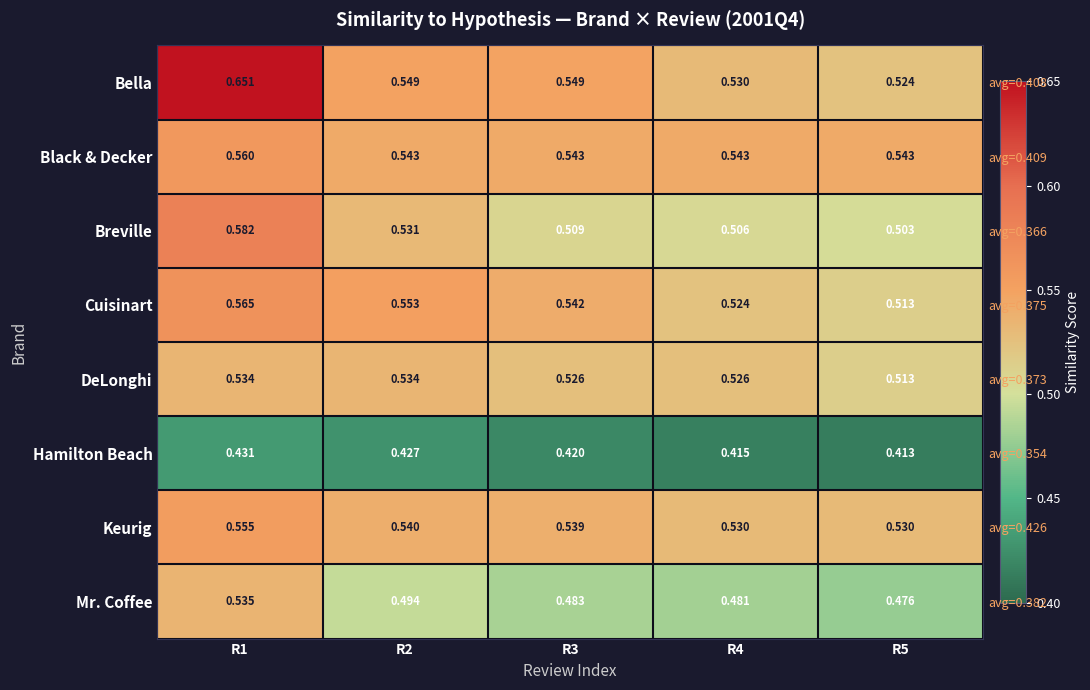

What is the total value across all series at R4?

4.1